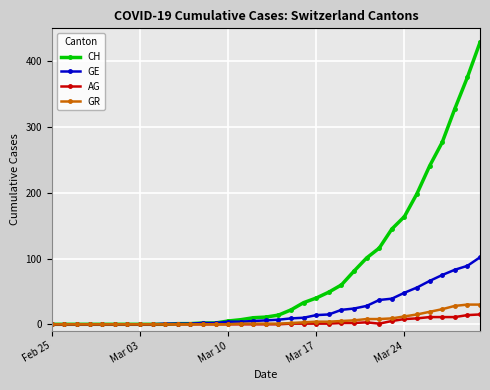

How many values in the AG series exceed 0?

16